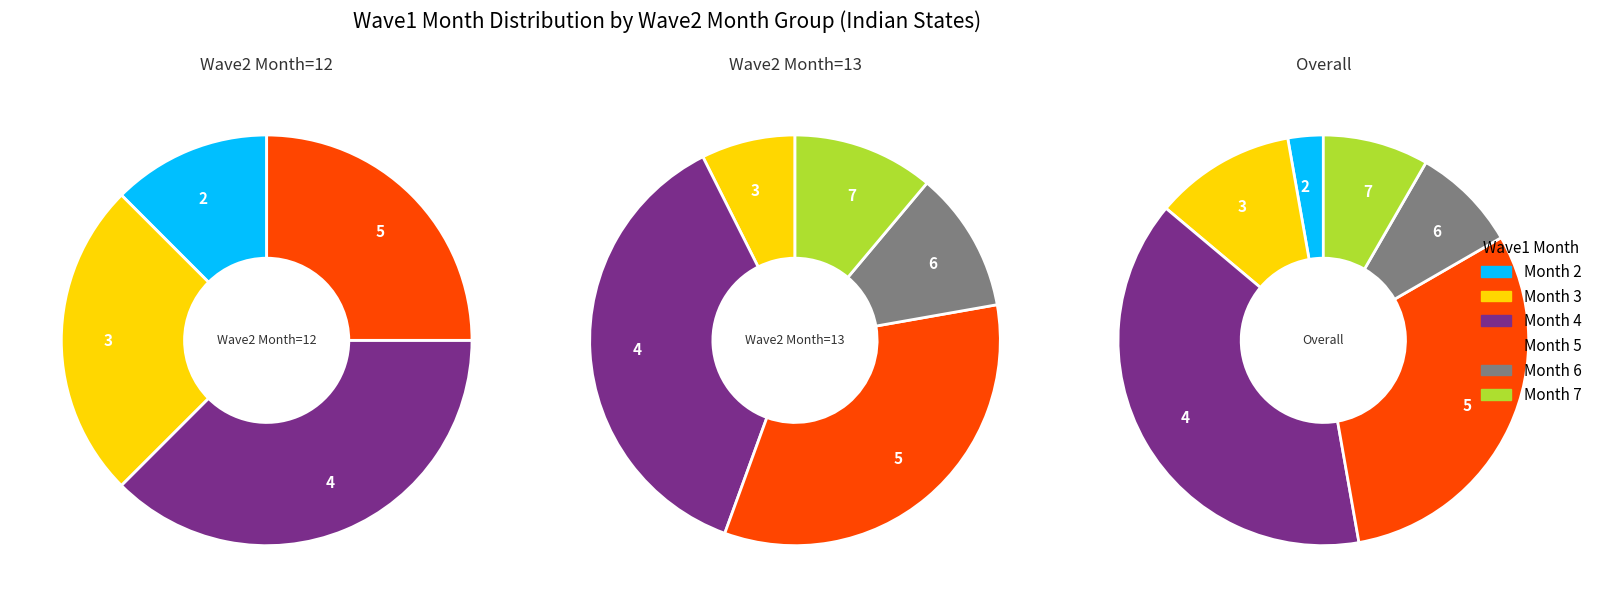

Is there any slice that represents more than half of the pie?

No